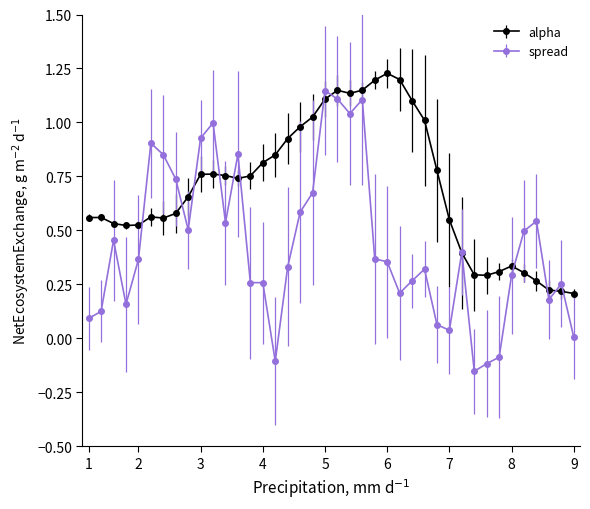

True or false: spread has more than 1 interior local peaks.

True